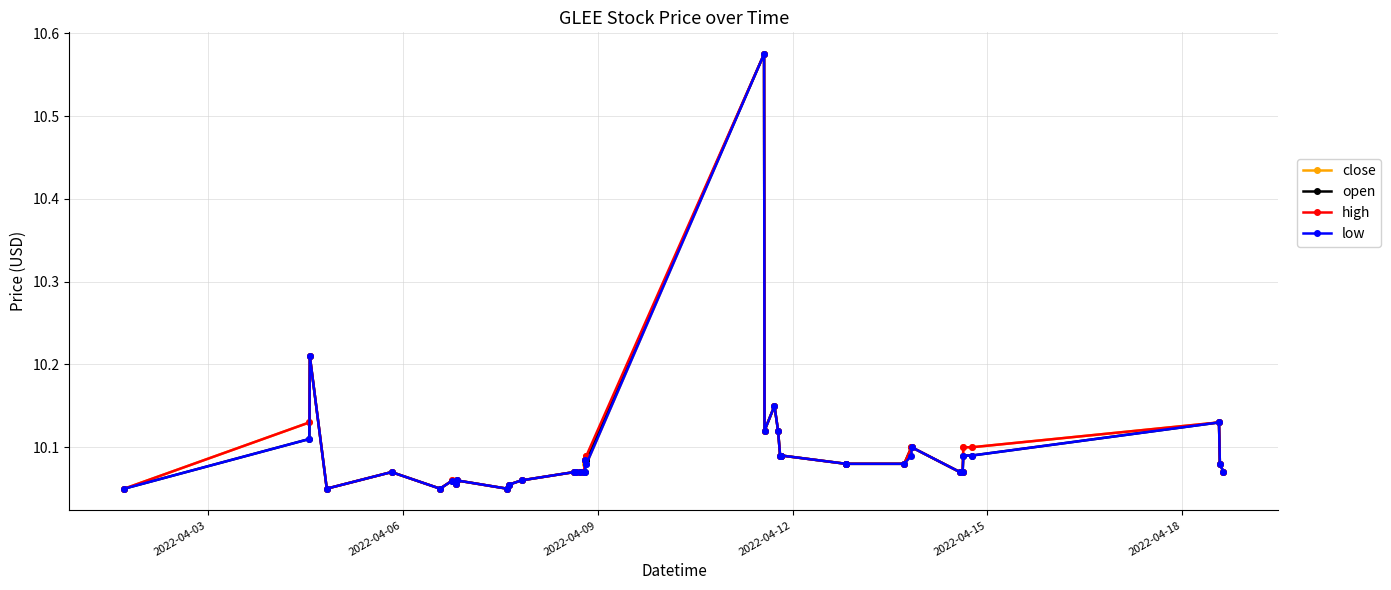

True or false: open has more than 0 points higher than both neighbors.

True